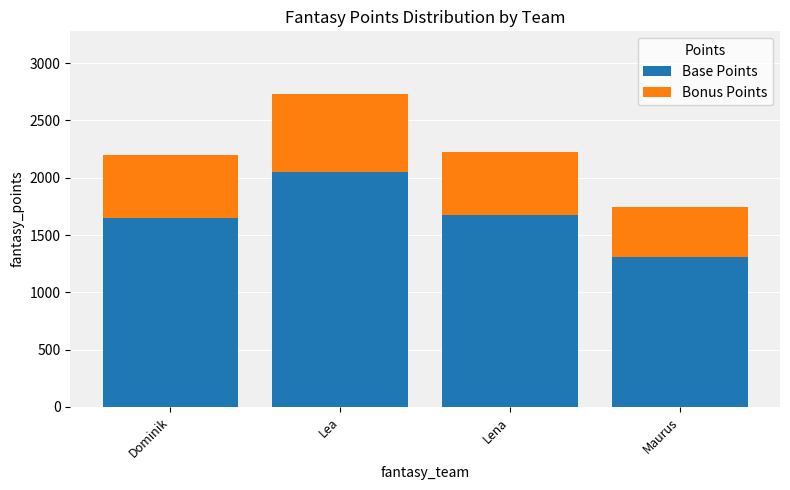

How many data points in Base Points are less than 1671?

2